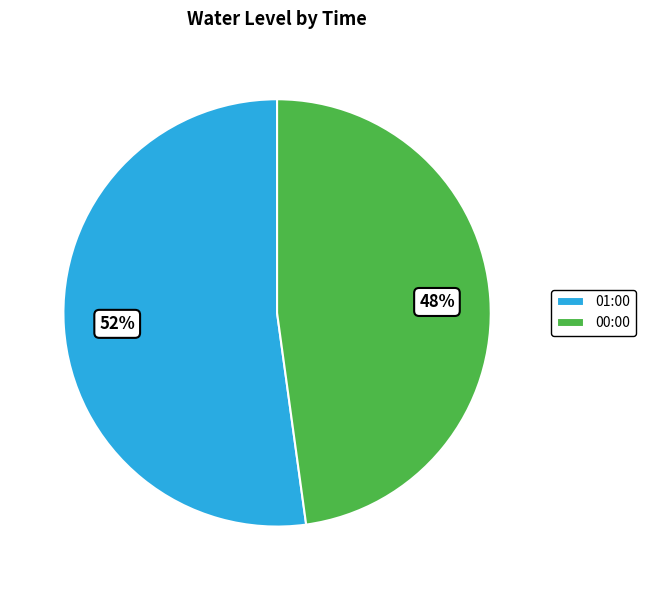

Combined, do 01:00 and 00:00 account for over 50%?

Yes